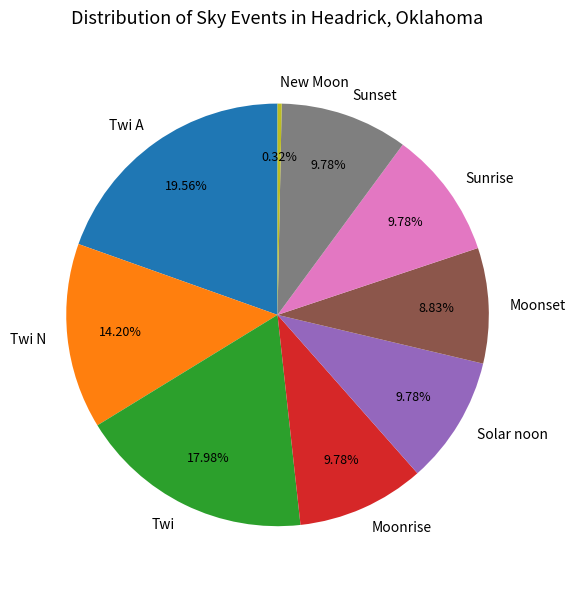

How many slices are in this pie chart?

9